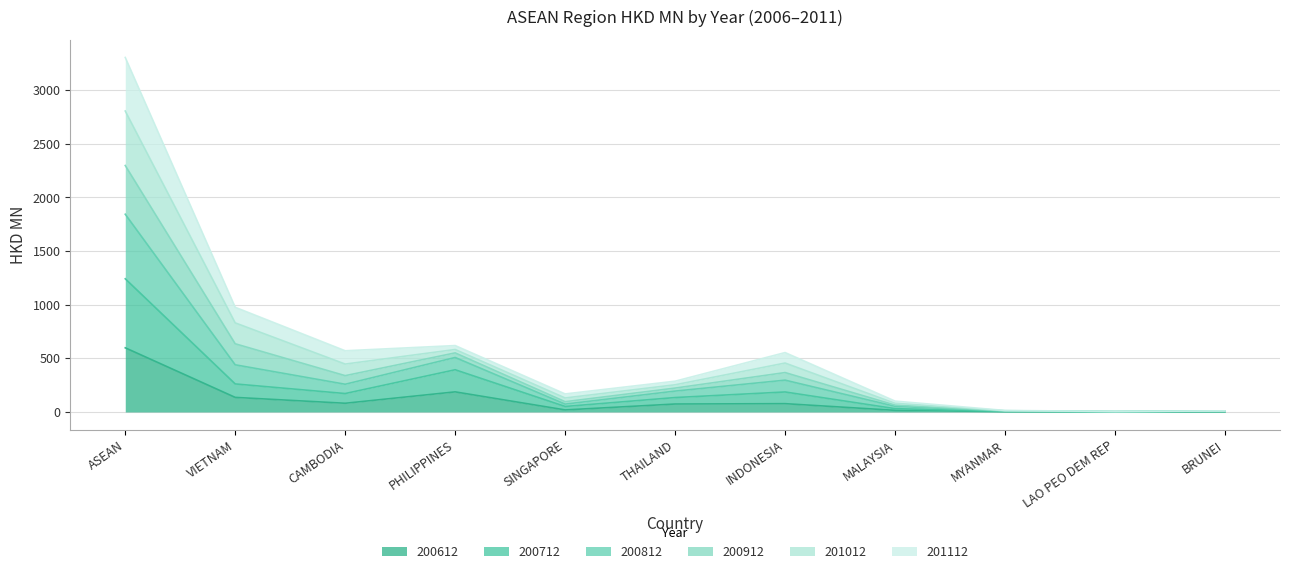

What is the total value across all series at MYANMAR?

14.2